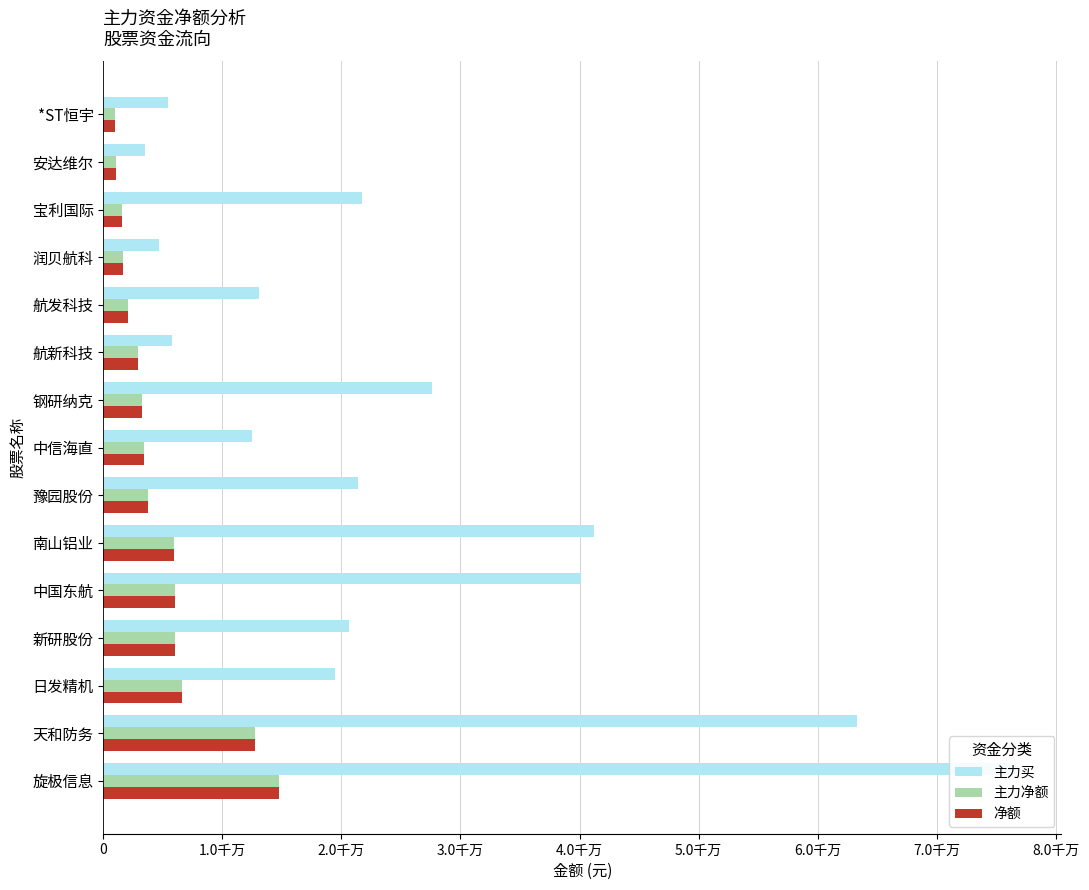

What is the difference between the maximum and minimum values in the 净额 series?

13725708